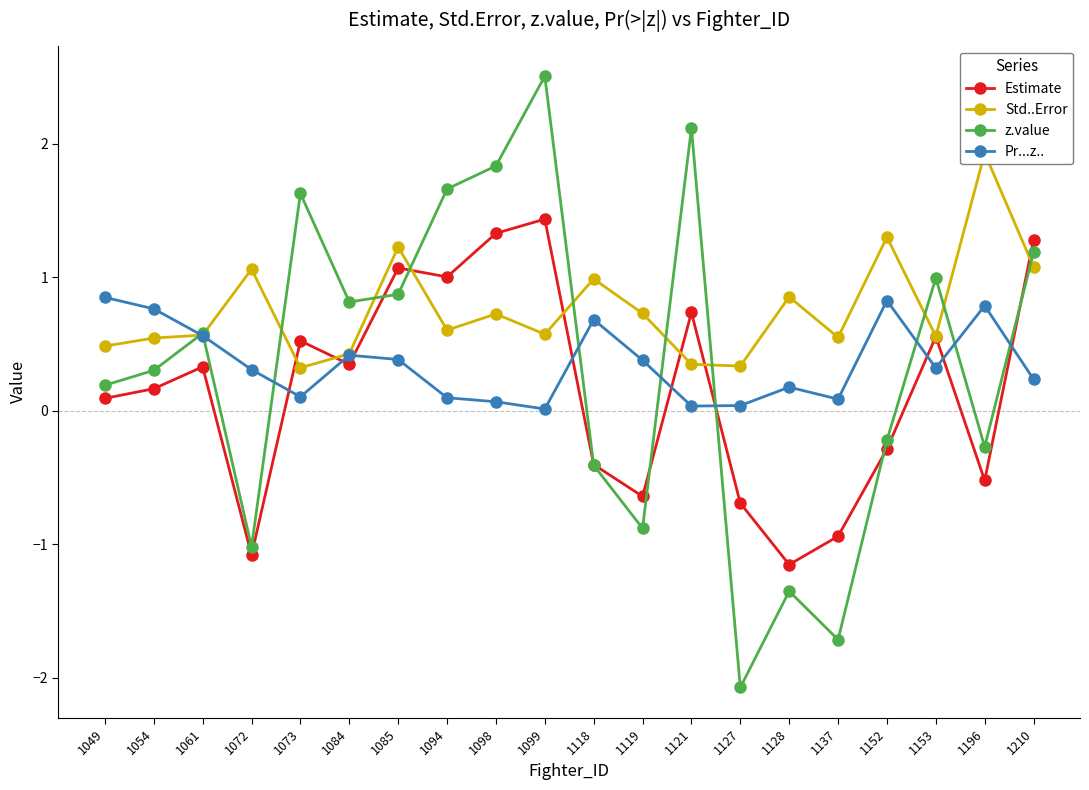

True or false: Pr...z.. and Std..Error intersect in this chart.

True